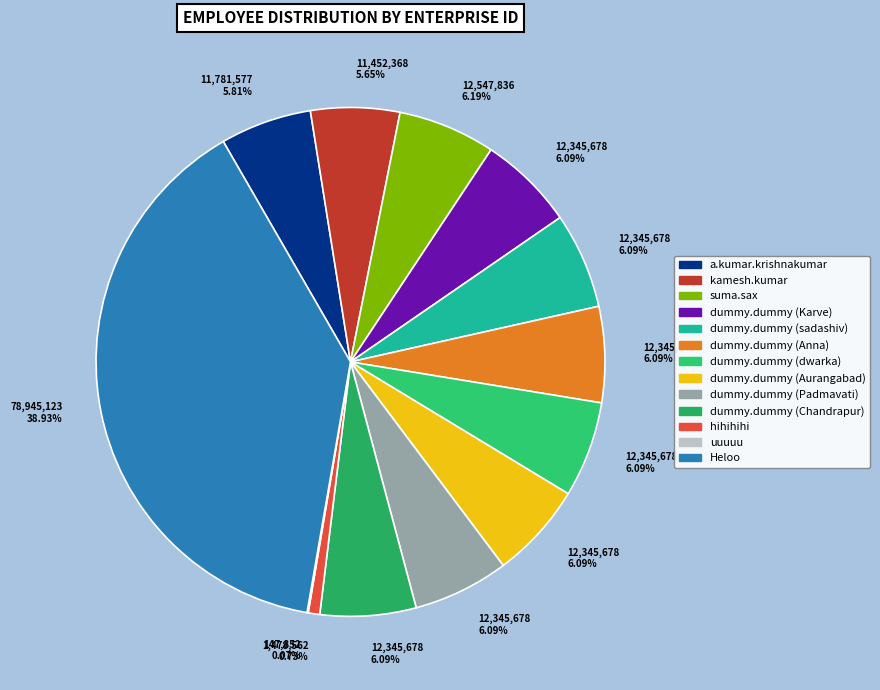

What is the ratio of the value at kamesh.kumar to the value at uuuuu?

77.5